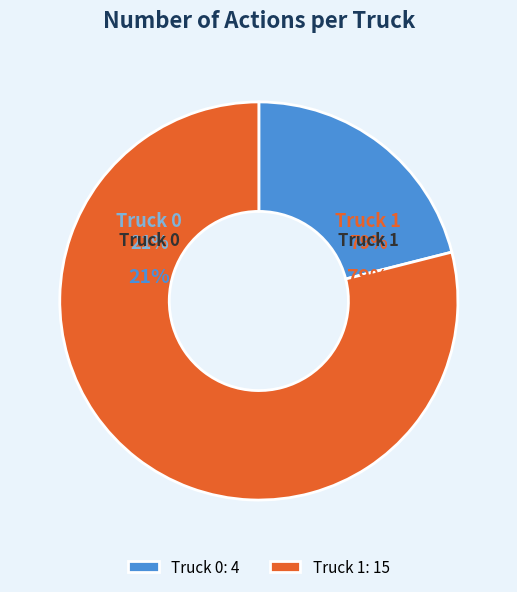

Is the sum of Truck 0 and Truck 1 greater than half?

Yes